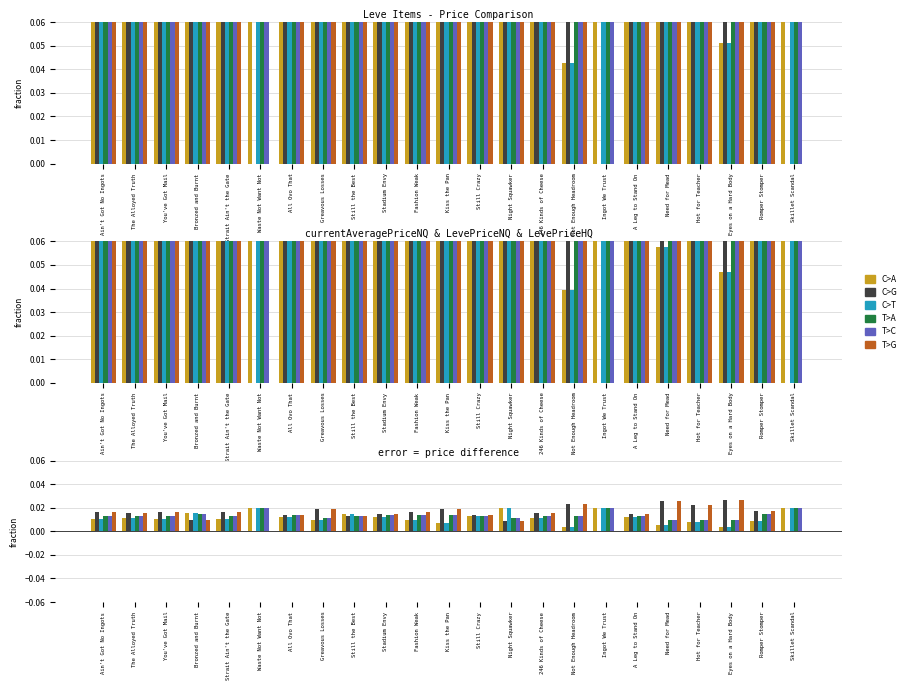

Is it true that C>A equals 0.0 at All Ovo That?

True